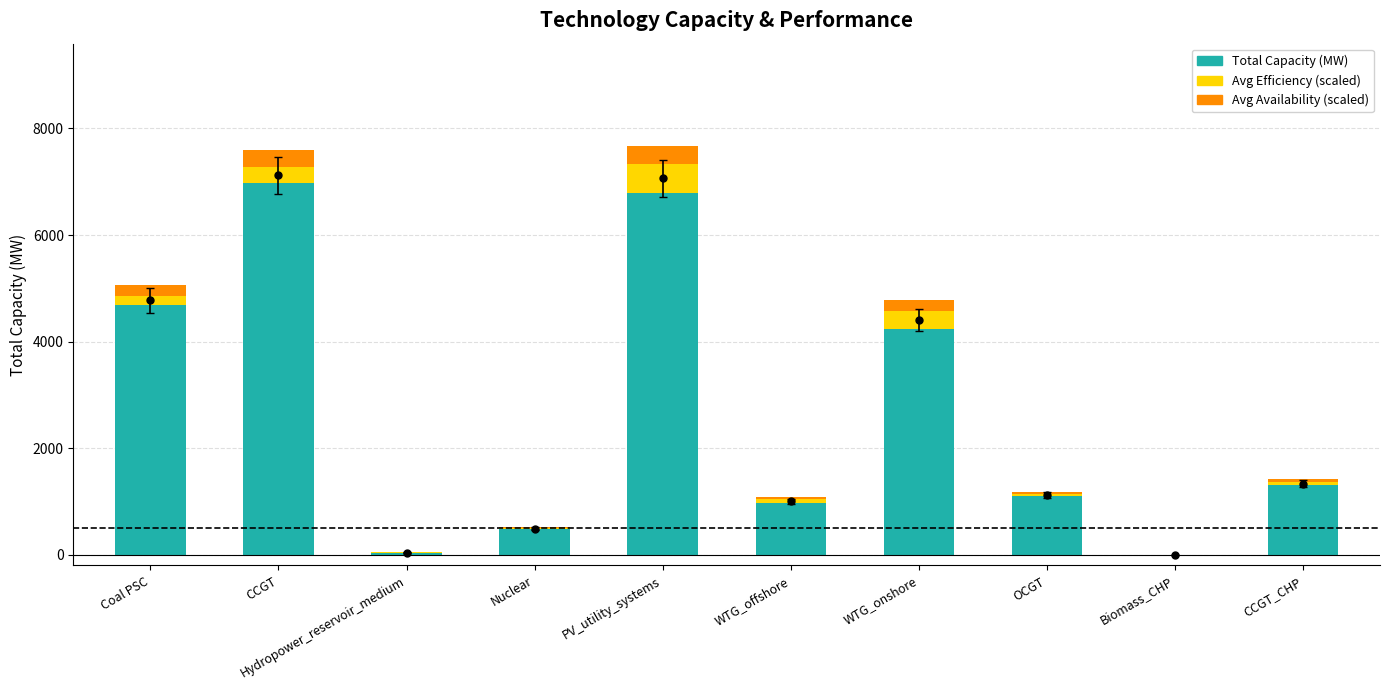

Reading left to right, extract all data points from this chart.

Total Capacity (MW): 4691.0	6969.0	40.2	484.0	6789.9	962.7	4237.0	1103.0	1.8	1306.8
Avg Efficiency: 164.2	311.2	3.2	13.2	543.2	77.0	339.0	33.1	0.0	52.0
Avg Availability: 204.1	313.6	2.0	23.0	339.5	48.1	211.8	49.6	0.1	58.5